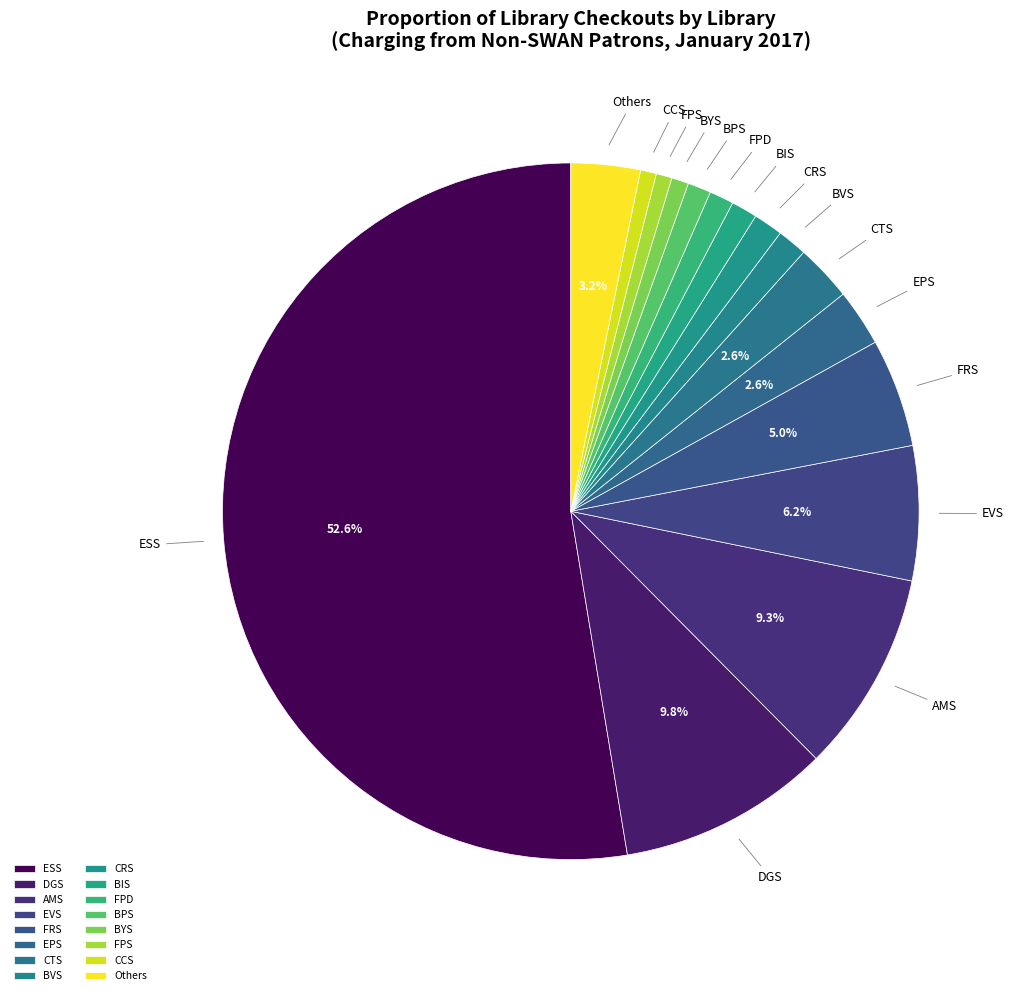

Does any single category account for the majority?

Yes